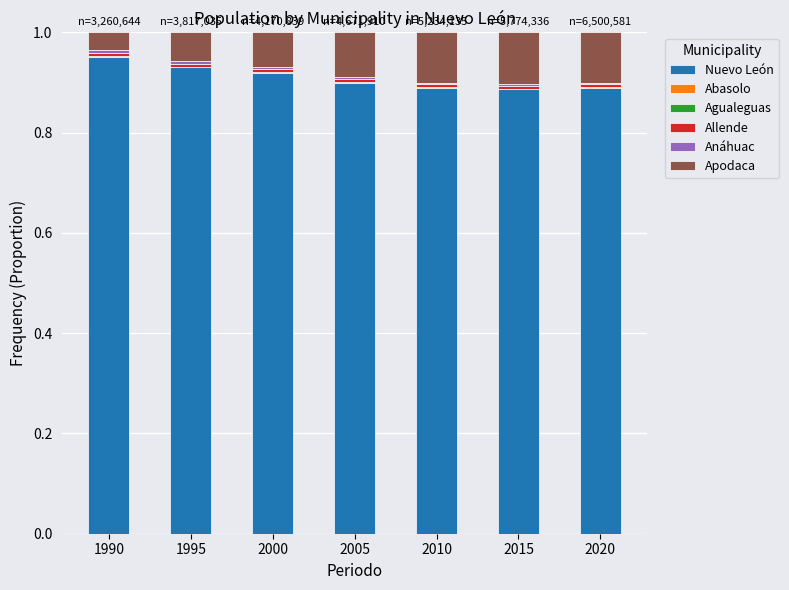

The Nuevo León series shows 0.9 at 2010. True or false?

True